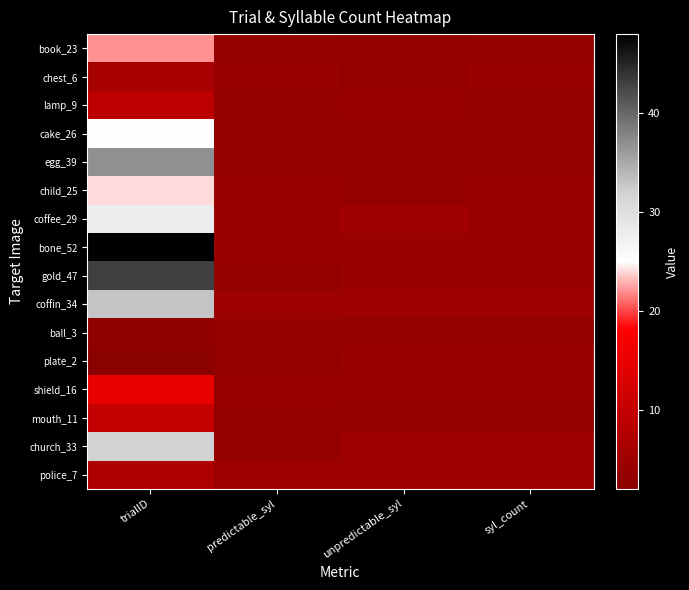

Which series has the largest total across all categories?

bone_52